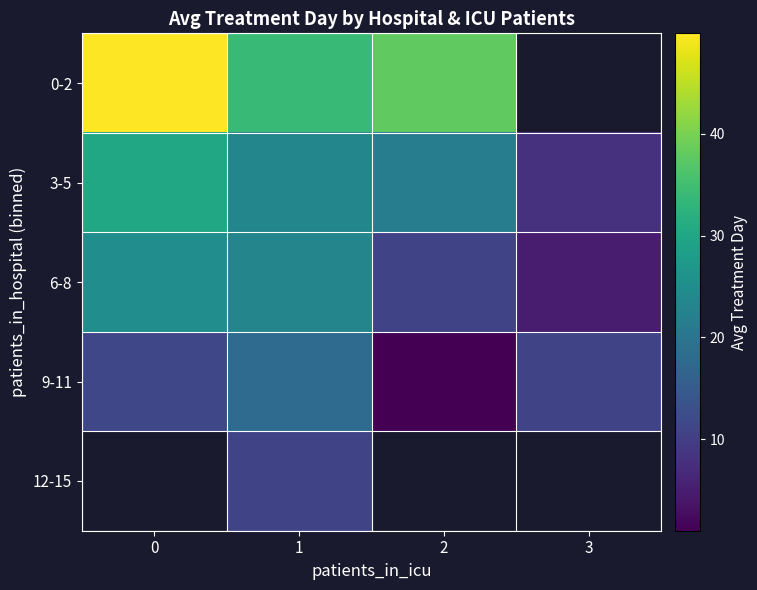

List the labels in order of 6-8 value, largest first.

0, 1, 2, 3